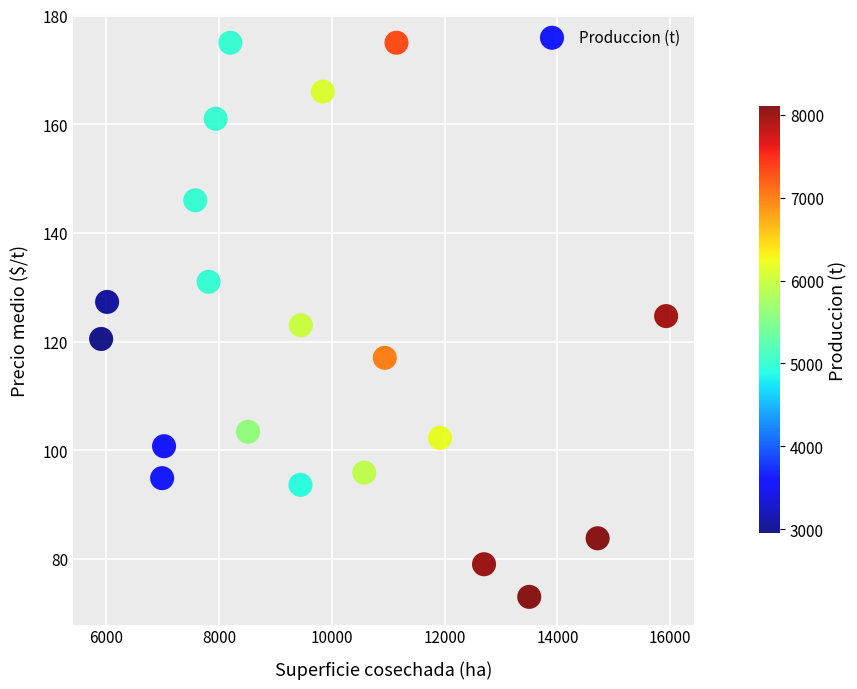

What is the range of X values (max minus min)?

10022.0